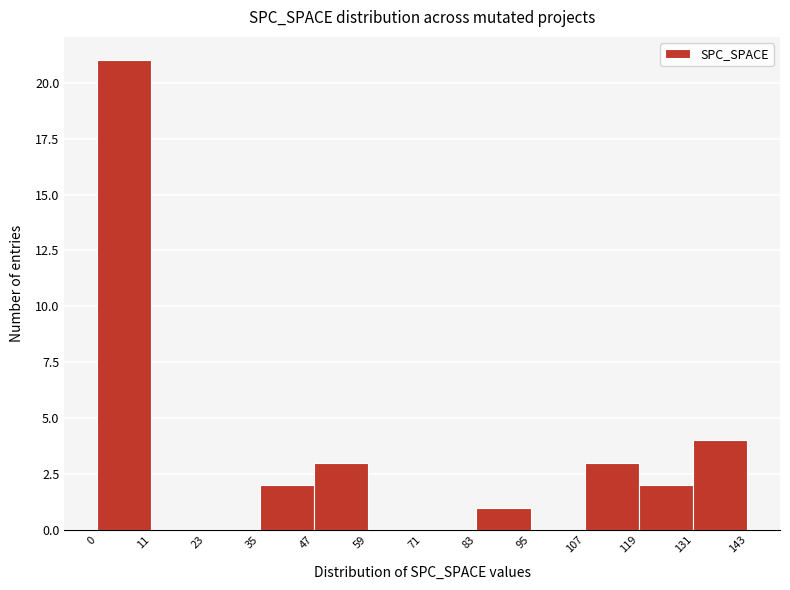

Reading left to right, transcribe this chart: for each bar, give the range it covers on the x-axis and its height. The values are not printed on the chart, so give them approximately, as read against the axis.

0 to 11: 21
11 to 23: 0
23 to 35: 0
35 to 47: 2
47 to 59: 3
59 to 71: 0
71 to 83: 0
83 to 95: 1
95 to 107: 0
107 to 119: 3
119 to 131: 2
131 to 143: 4